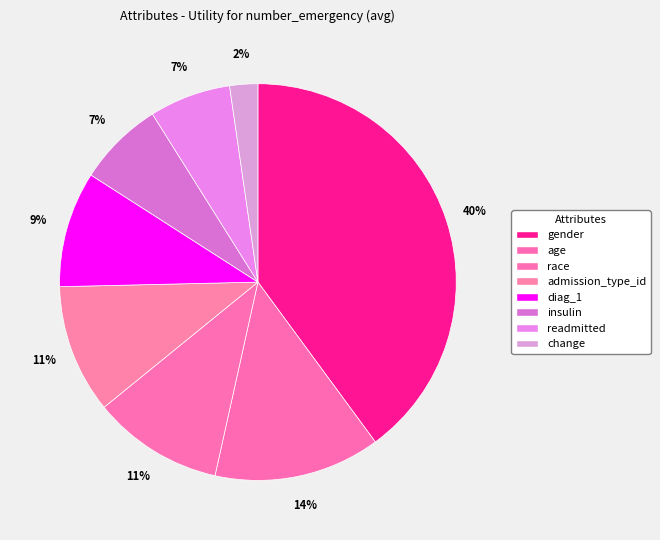

Is the sum of gender and change greater than half?

No